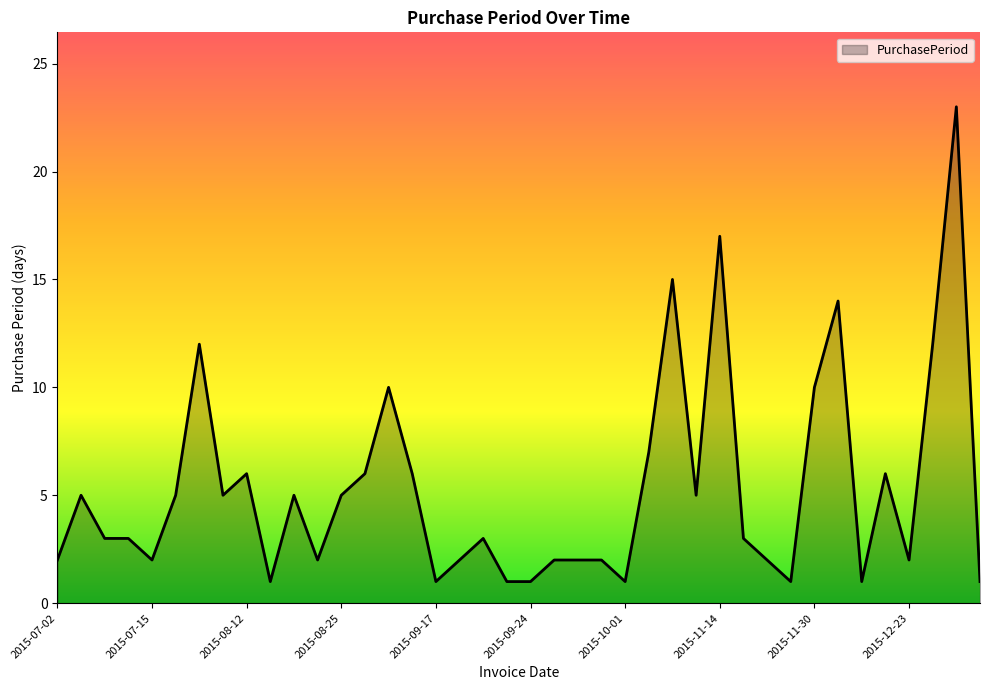

How many series are shown in this chart?

1